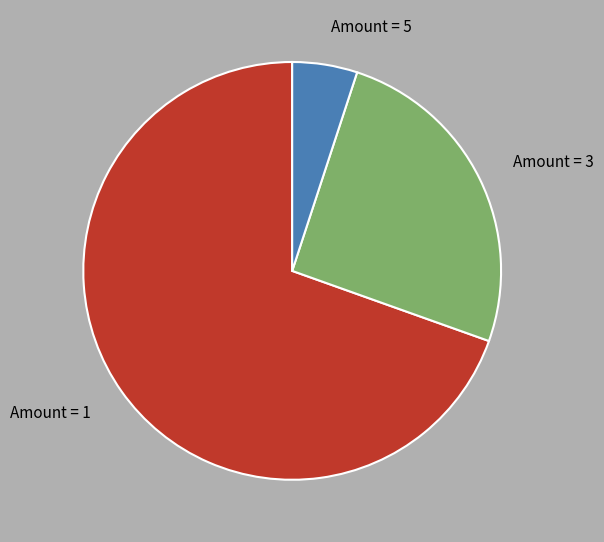

Is the sum of Amount = 5 and Amount = 1 greater than half?

Yes